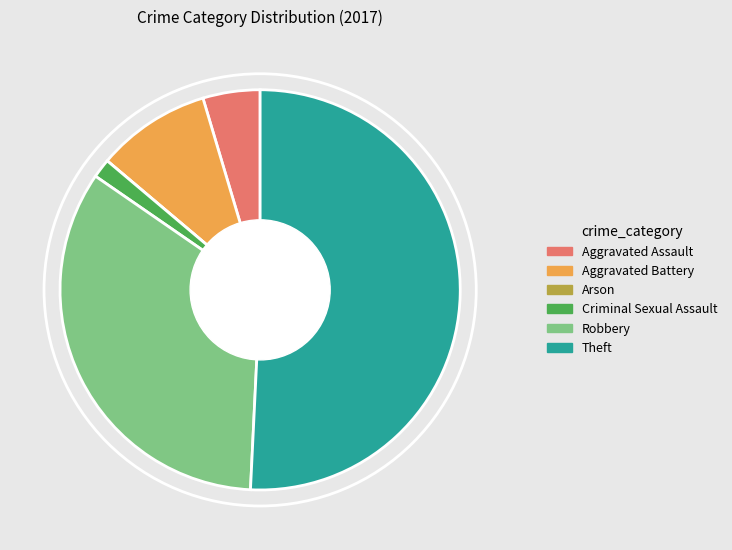

True or false: Robbery accounts for 48% of the total.

False